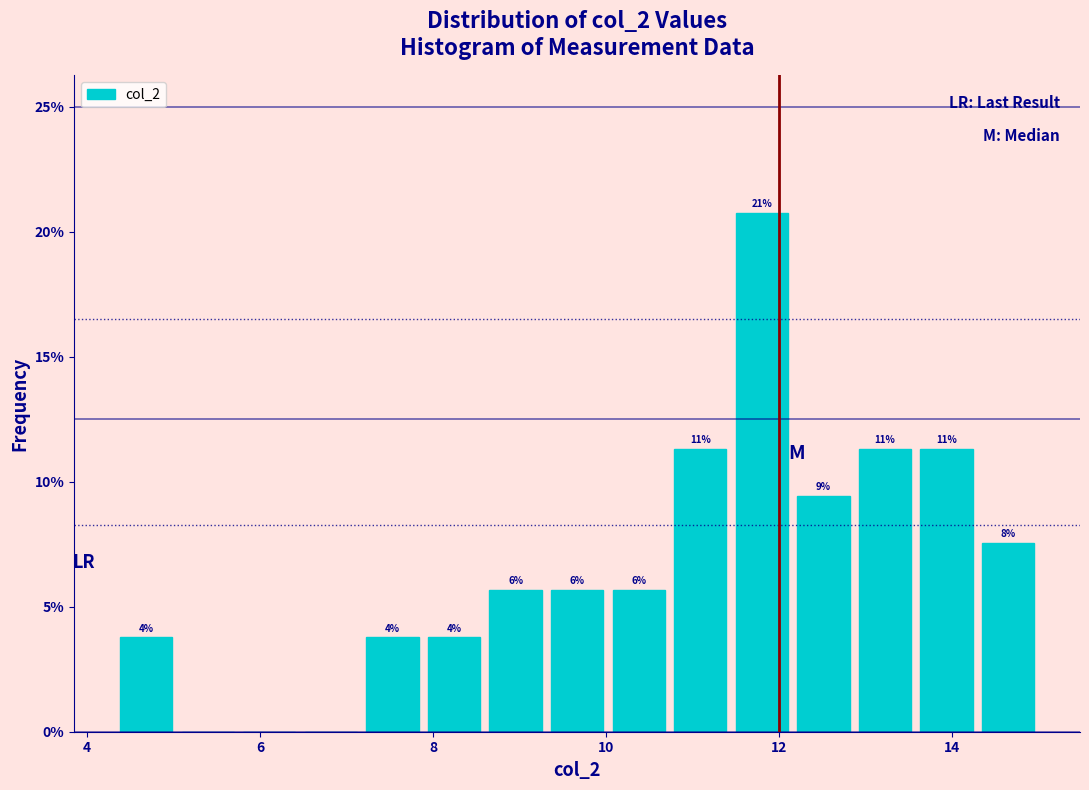

Read against the x-axis, roughly where is the centre of the tallest bar?

11.8